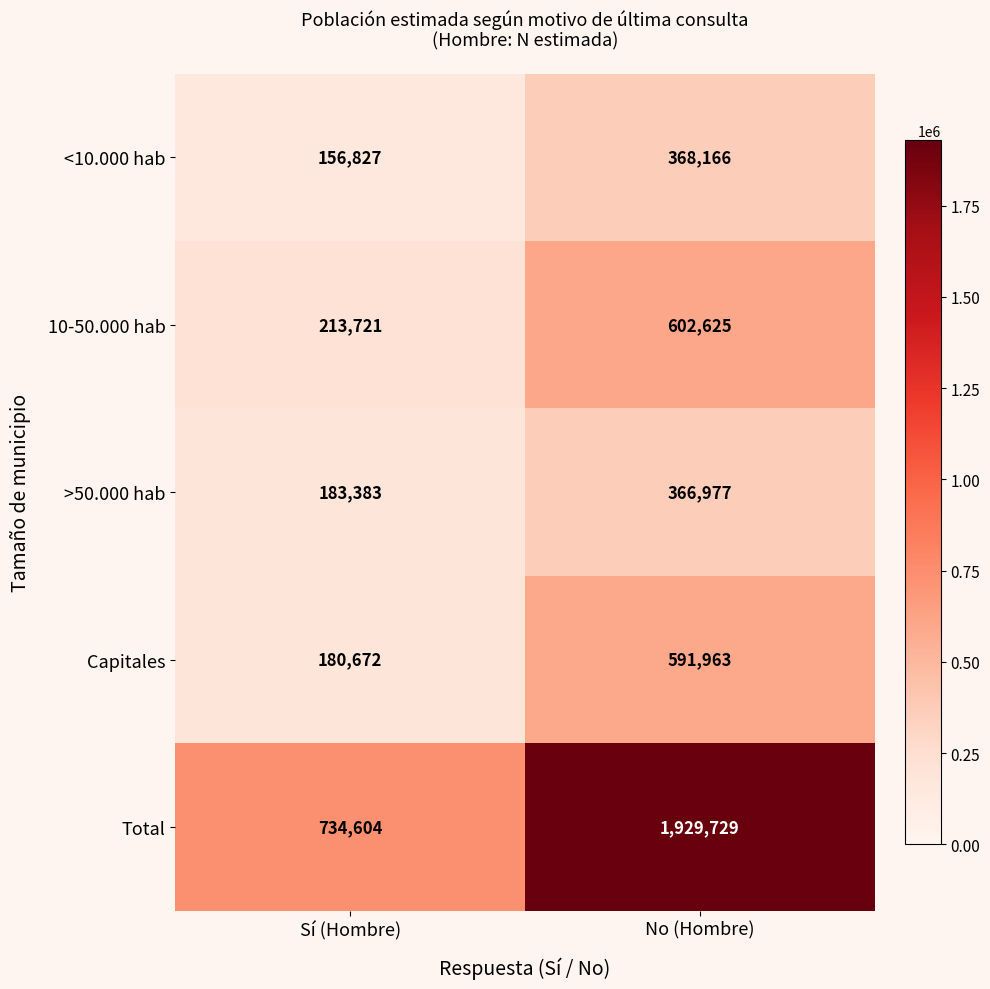

True or false: Capitales has a value of 244543 at Sí (Hombre).

False